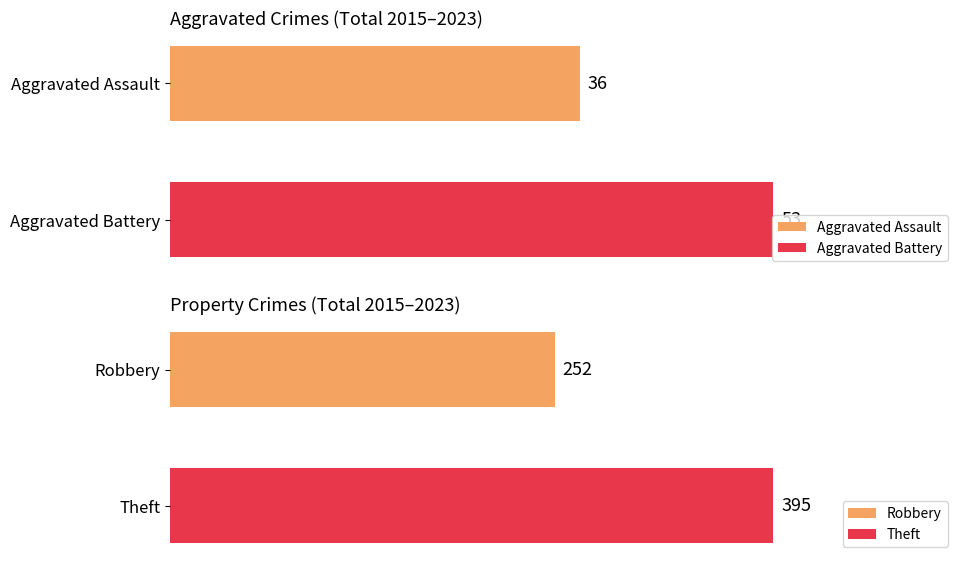

Are the bars grouped side by side (vs. stacked)?

Yes